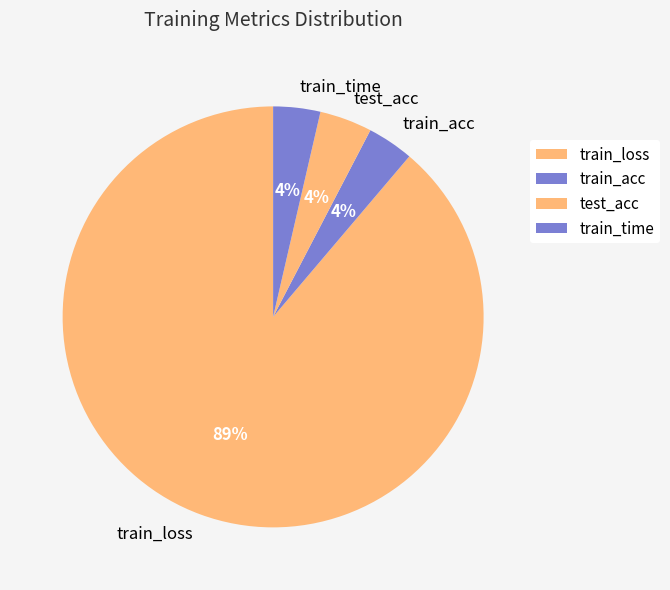

Which slice is the largest?

train_loss